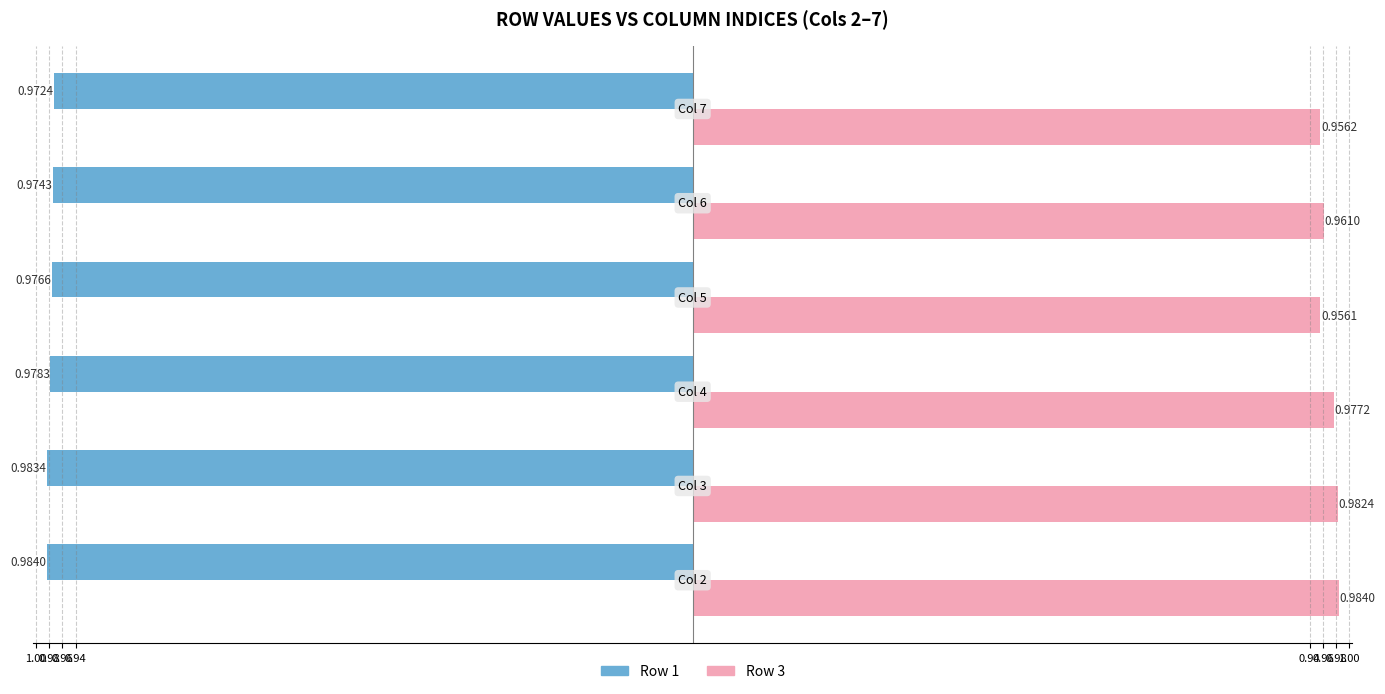

What are all the series names shown in the legend?

Row 1, Row 3